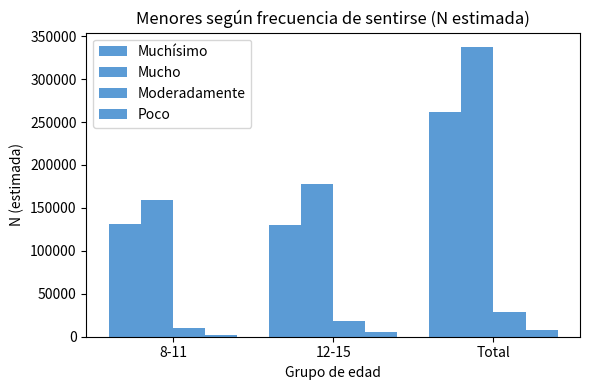

Does the chart contain stacked bars?

No